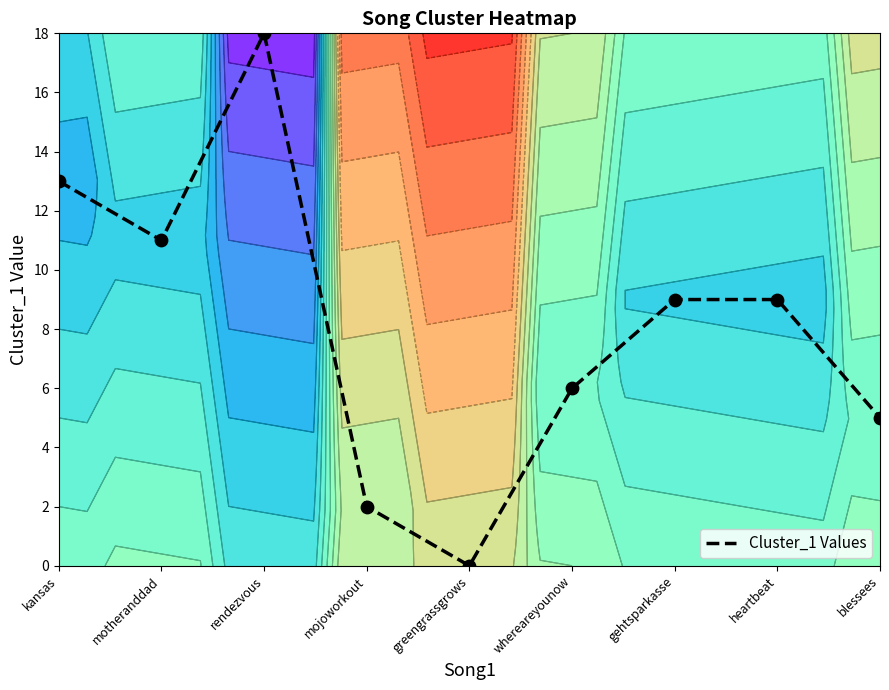

How many distinct data groups are displayed?

1